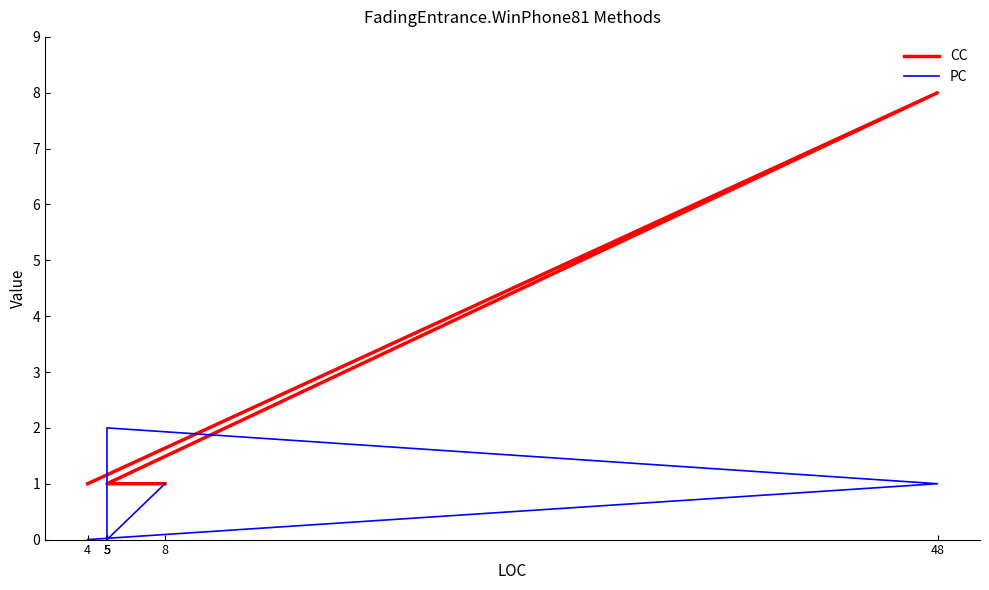

List the series in order of their overall mean, lowest first.

PC, CC